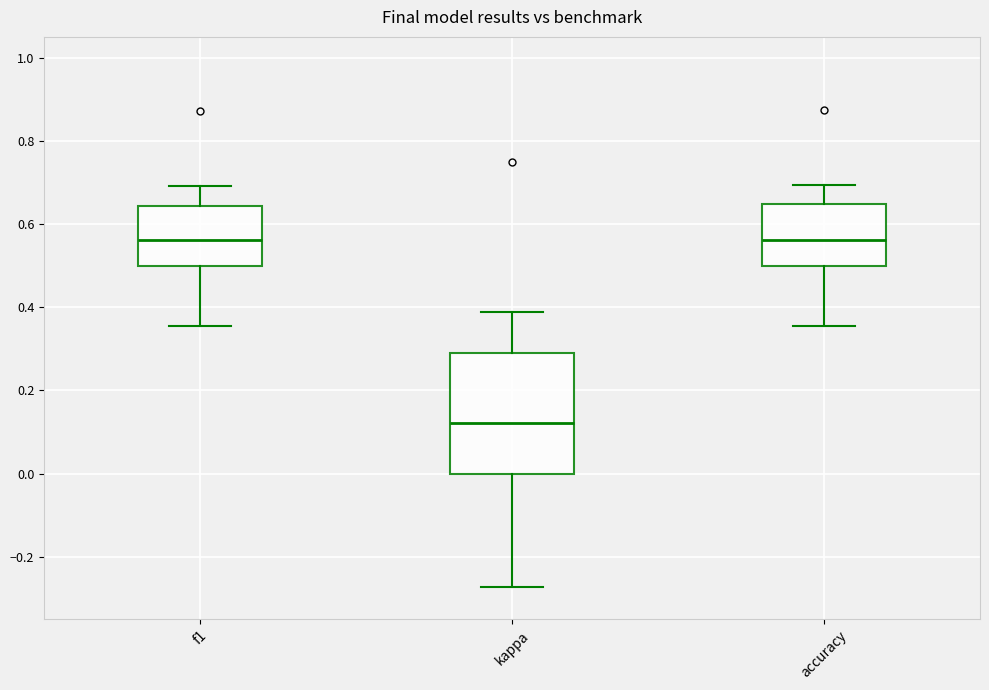

Reading left to right, read every box against the y-axis: the position of its median line, the range the box covers, and the ends of its whiskers. The values are not printed on the chart, so give them approximately, as read against the axis.

f1: median 0.56, box 0.50 to 0.64, whiskers 0.36 to 0.70
kappa: median 0.12, box 0.00 to 0.30, whiskers -0.28 to 0.38
accuracy: median 0.56, box 0.50 to 0.64, whiskers 0.36 to 0.70